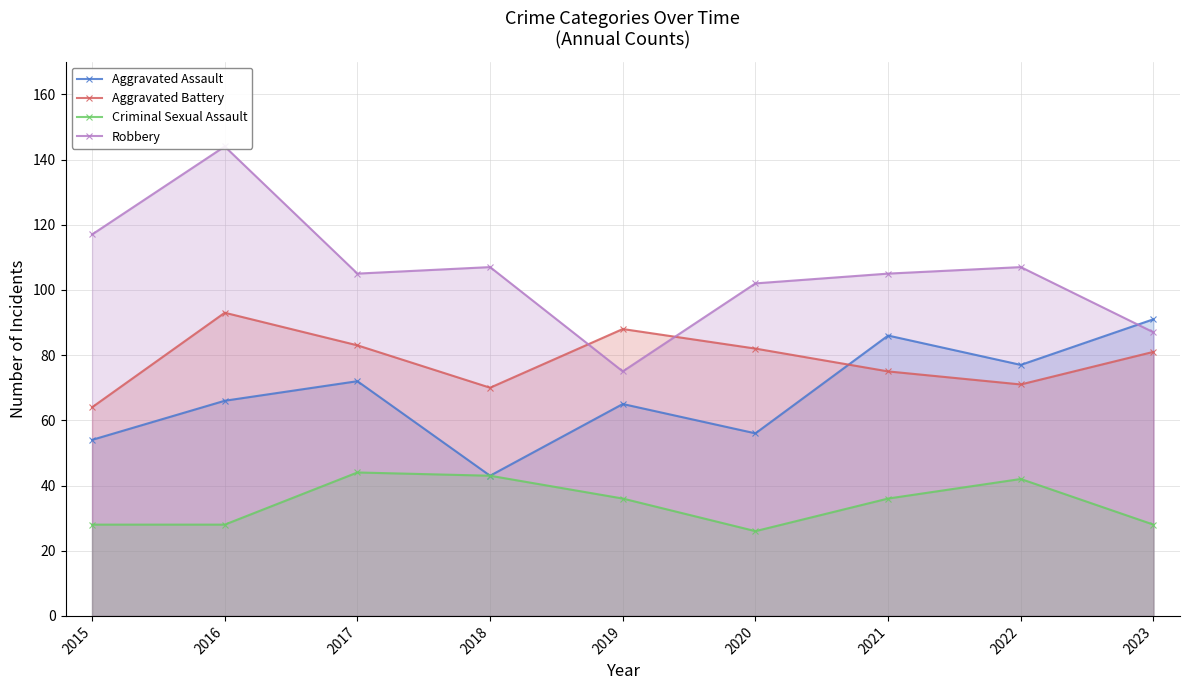

What is the value of the Aggravated Assault point at the 8th from the left?

77